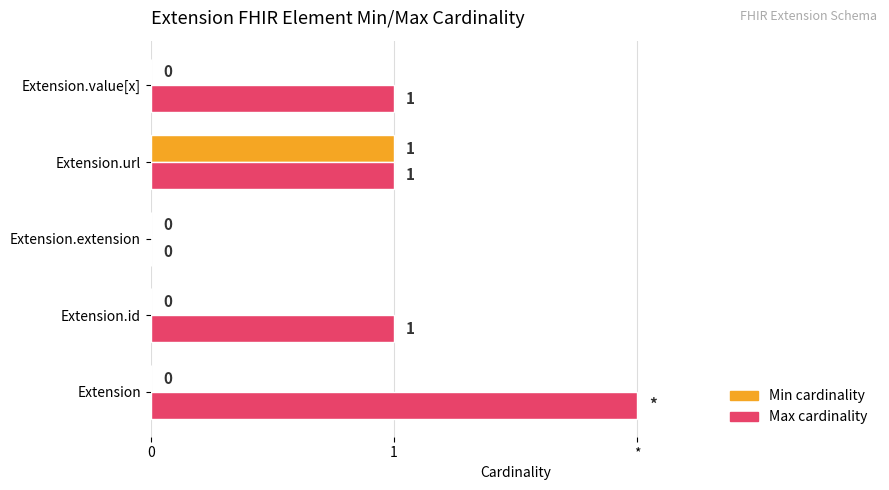

What are all the series names shown in the legend?

Min cardinality, Max cardinality